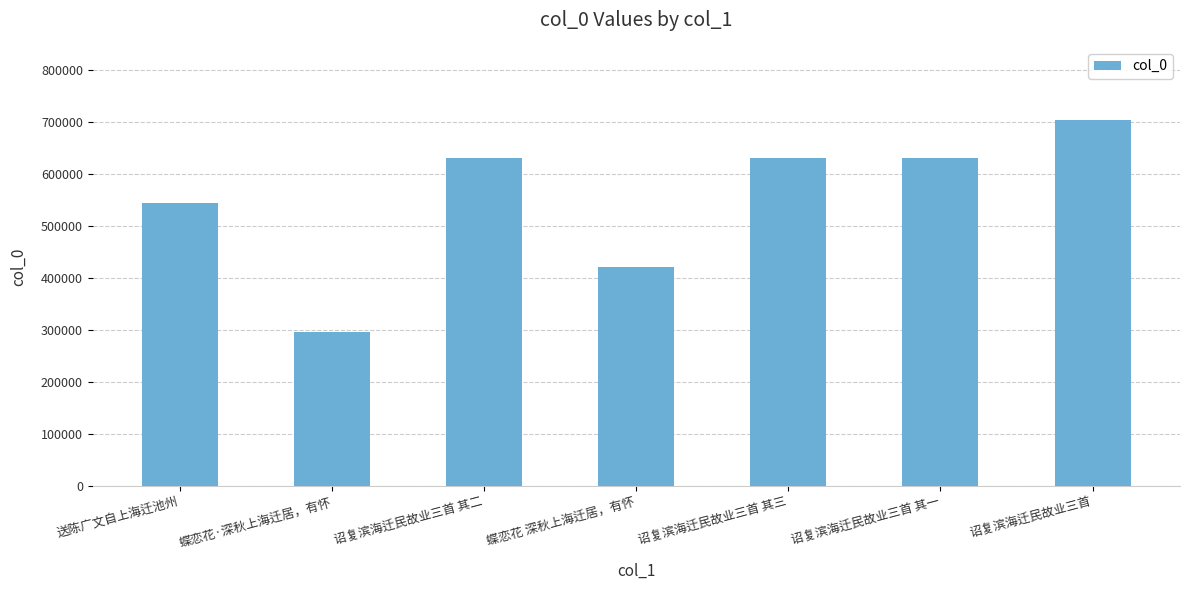

What is the maximum value shown in the chart?

703674